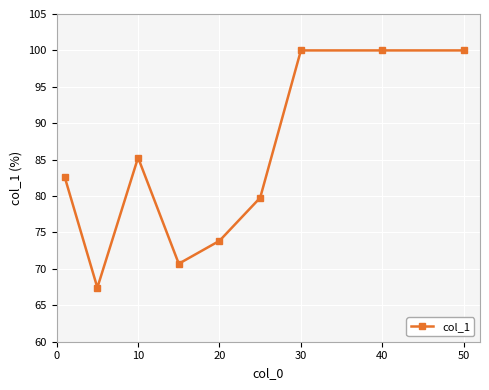

Reading left to right, list all the values displayed in this chart.

82.6	67.4	85.3	70.7	73.9	79.8	100.0	100.0	100.0